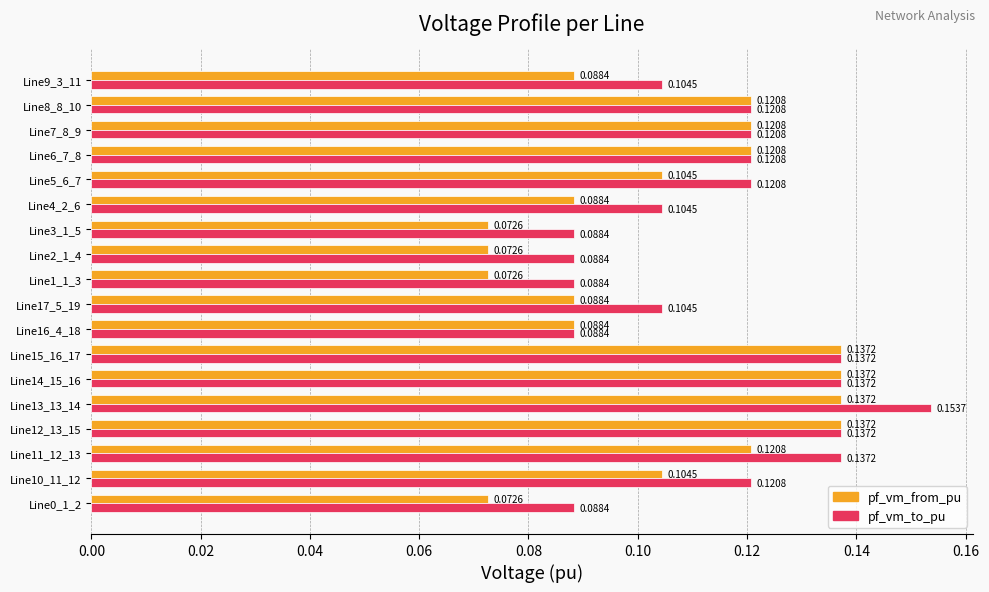

Rank the series by their average value, from lowest to highest.

pf_vm_from_pu, pf_vm_to_pu